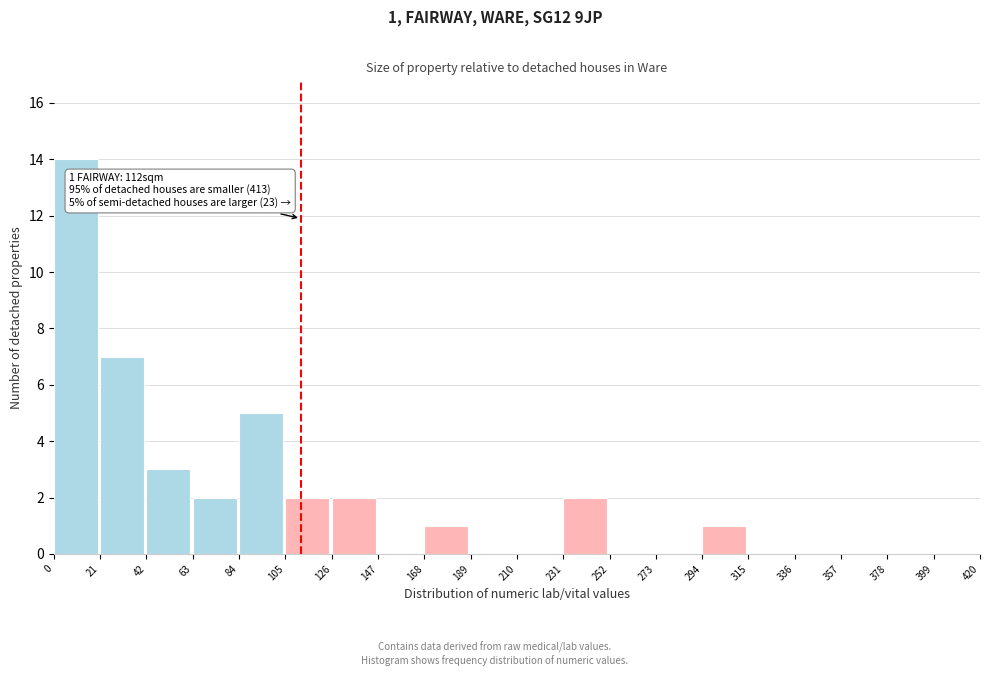

Over which range of the x-axis is the bar tallest?

0 to 21